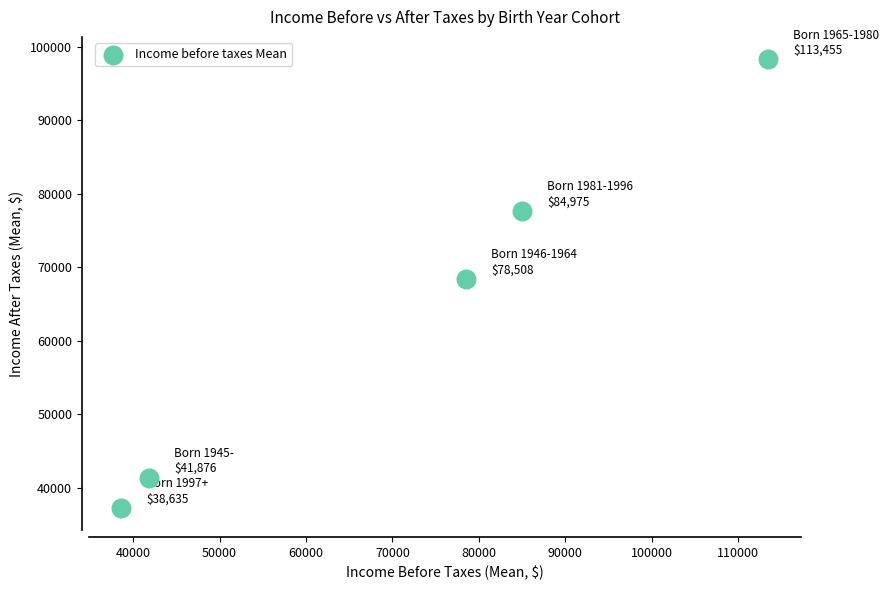

What is the range of X values (max minus min)?

74820